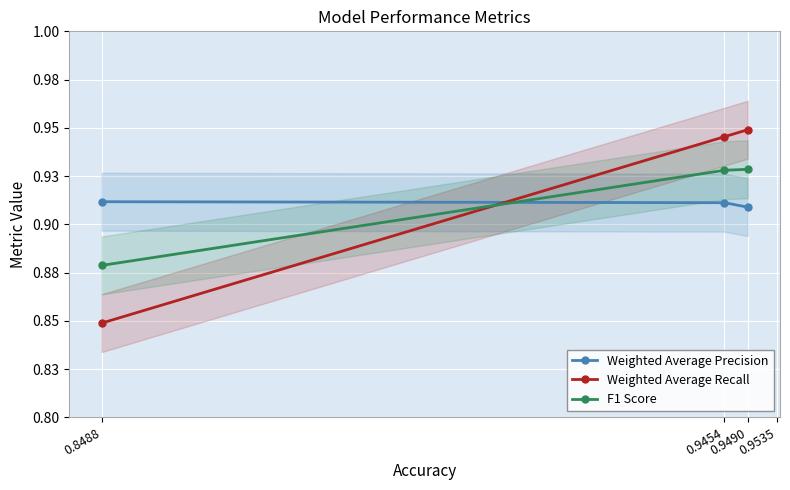

Reading left to right, what are all the values shown in this chart?

Weighted Average Precision: 0.8488=0.9	0.9454=0.9	0.9490=0.9
Weighted Average Recall: 0.8488=0.8	0.9454=0.9	0.9490=0.9
F1 Score: 0.8488=0.9	0.9454=0.9	0.9490=0.9